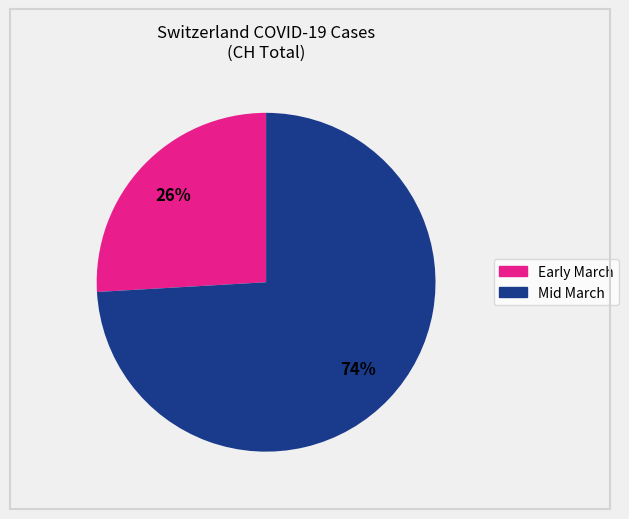

To the nearest percent, what is the average slice percentage?

50%